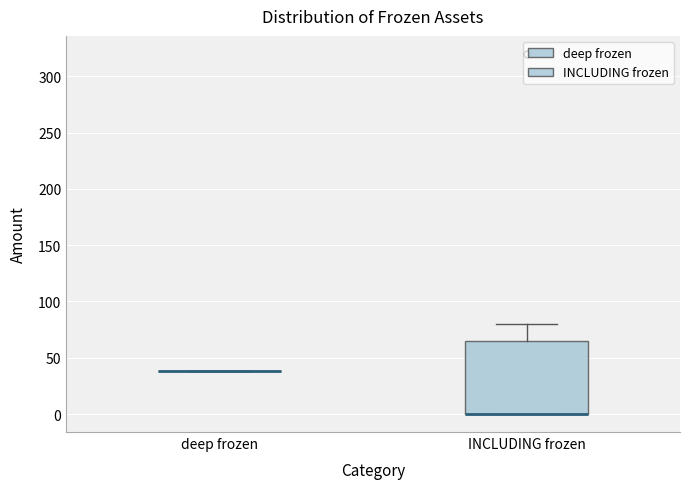

Reading left to right, transcribe this box plot: for each box, give where its median line is, the range the box spans, and where its two whiskers end, as read against the y-axis. The values are not printed on the chart, so give them approximately, as read against the axis.

deep frozen: box collapsed to a line at 40, whiskers 40 to 40
INCLUDING frozen: median 0 (drawn on the box's lower edge), box 0 to 65, whiskers 0 to 80